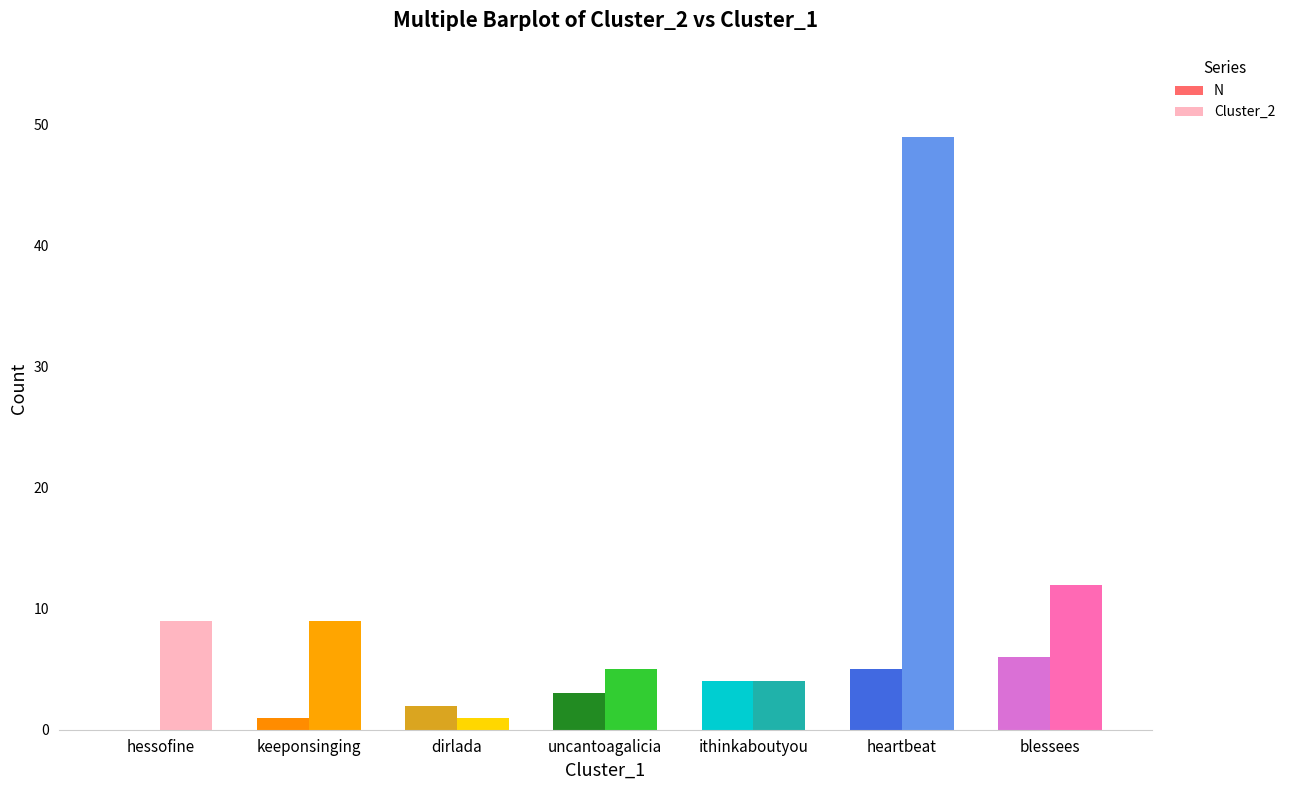

The value of Cluster_2 at ithinkaboutyou is 4. True or false?

True